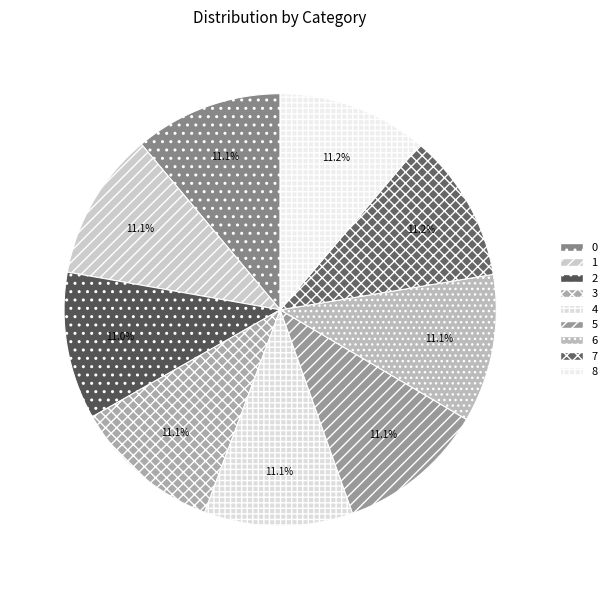

To the nearest percent, what is the average slice percentage?

11%